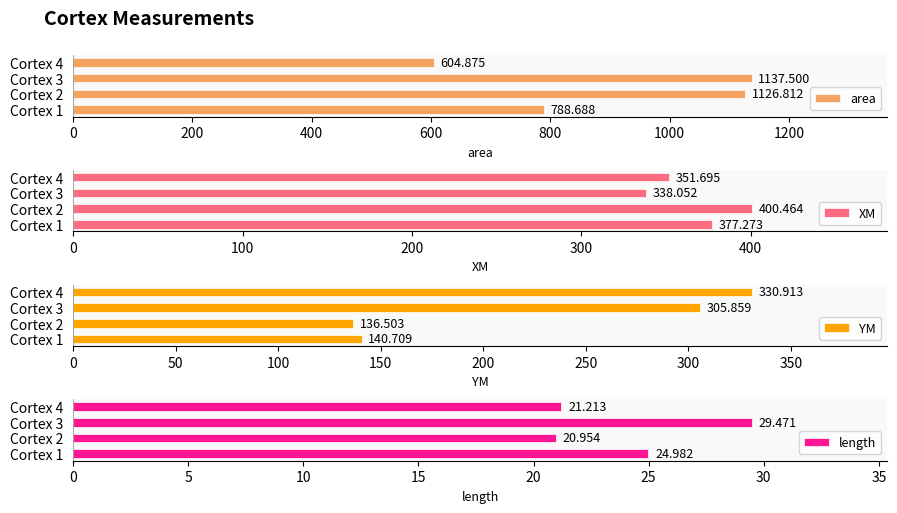

What is the total value across all series at Cortex 1?

1331.7